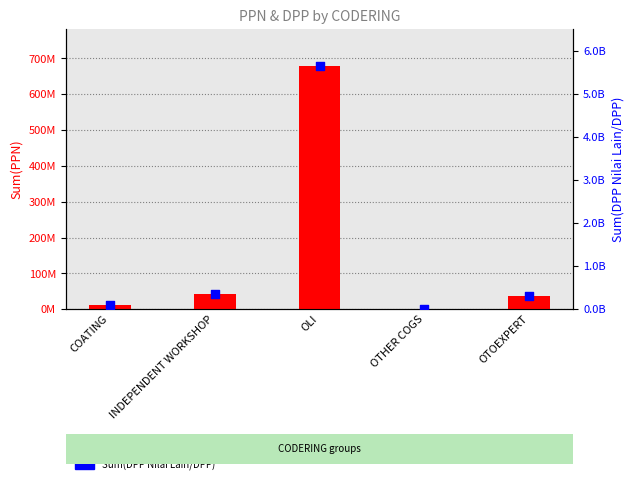

Which series has the largest total across all categories?

Sum(DPP Nilai Lain/DPP)